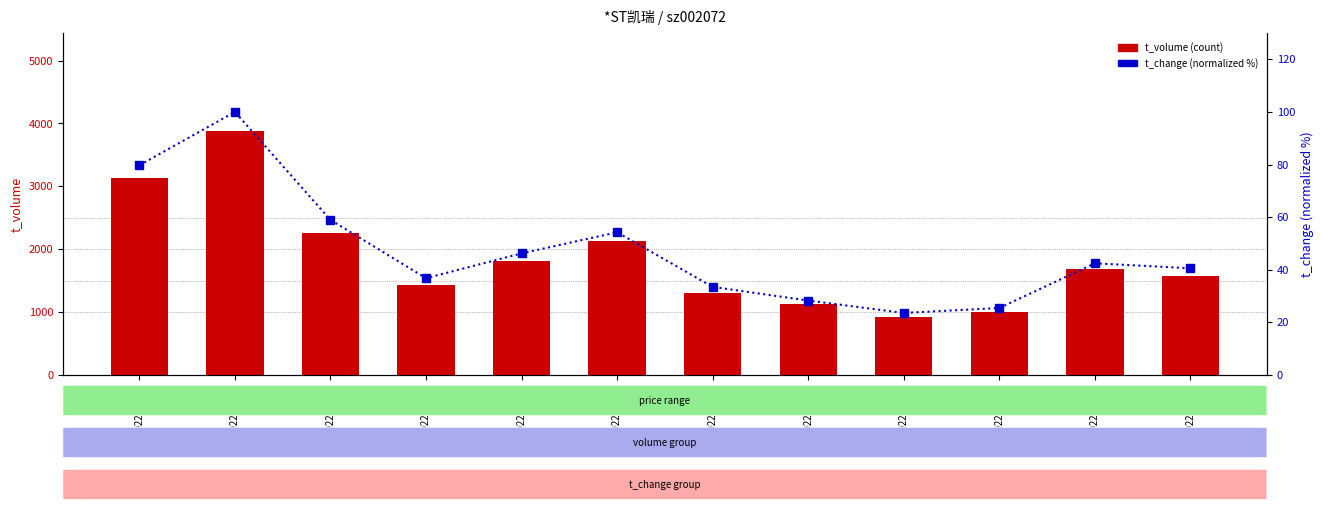

What is the value of the t_volume bar at the 5th from the left?

1811.0